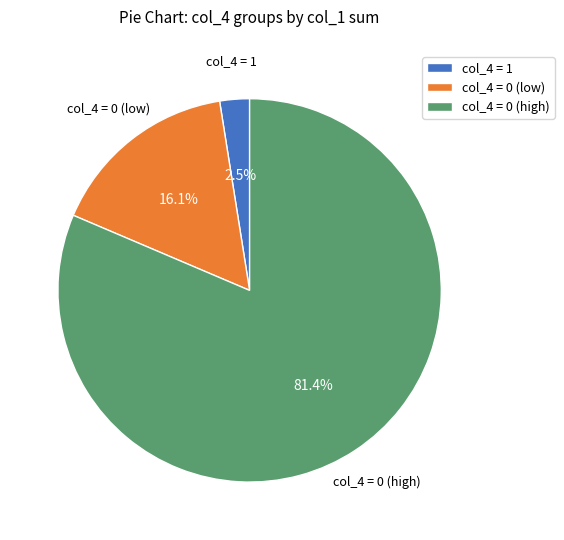

What percentage is NOT represented by col_4 = 1?

97.5%